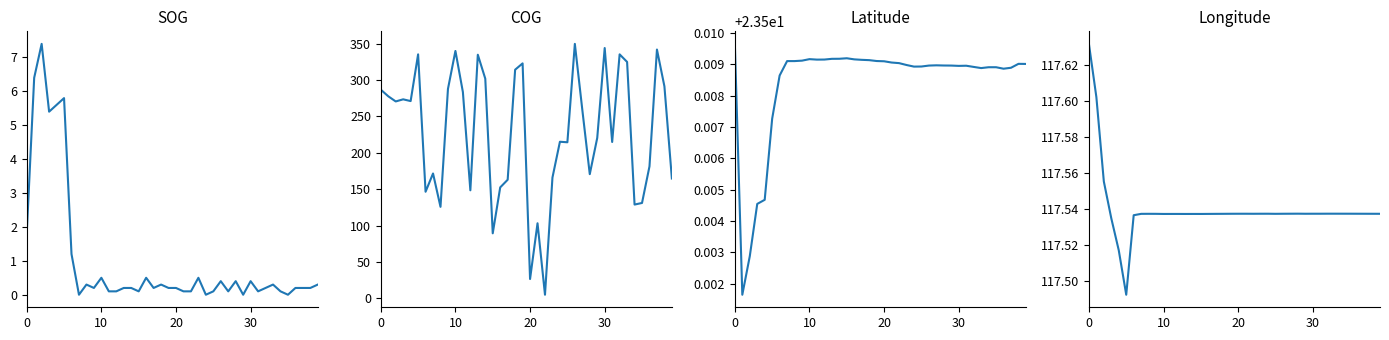

Count the Longitude values in the range 117 to 118.

40